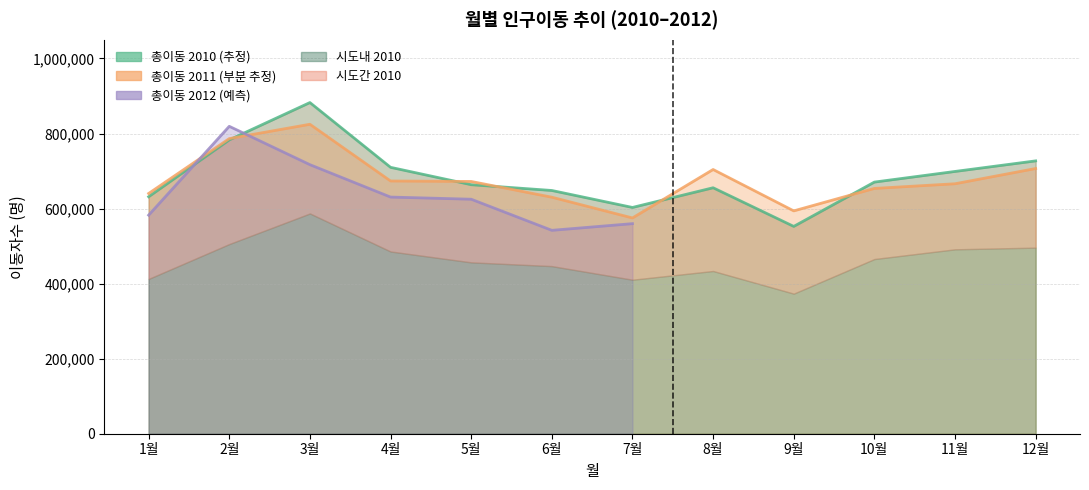

Does the chart have visible grid lines?

Yes